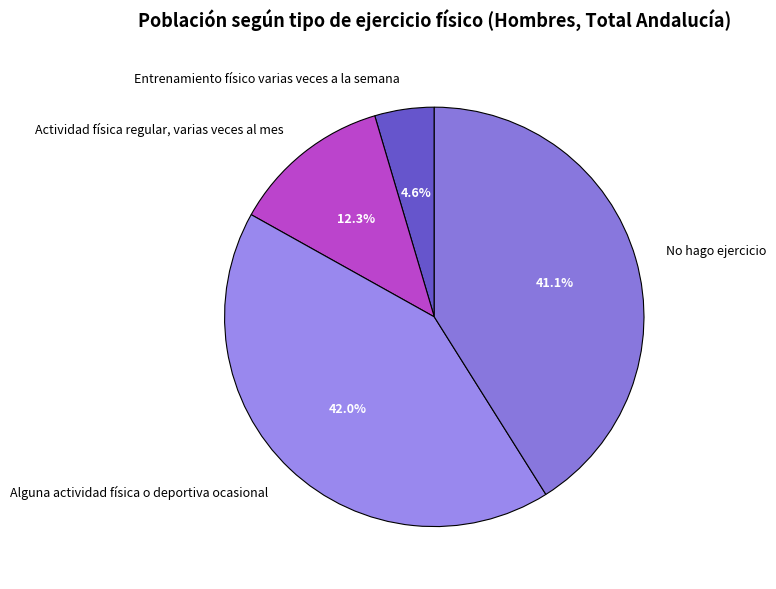

What is the ratio of the value at Actividad física regular, varias veces al mes to the value at Alguna actividad física o deportiva ocasional?

0.3